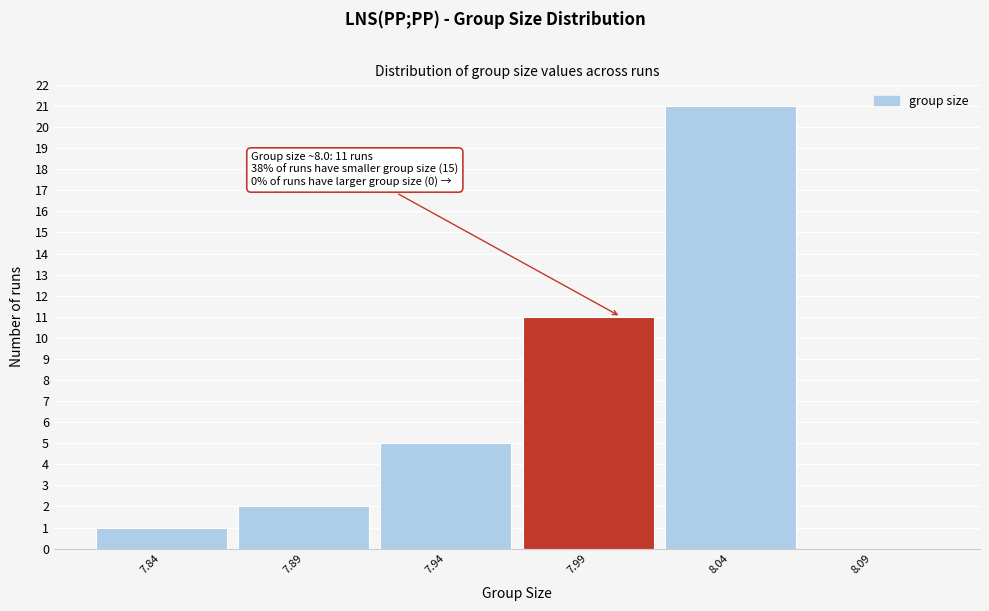

Which range on the x-axis has the tallest bar?

8.015 to 8.065